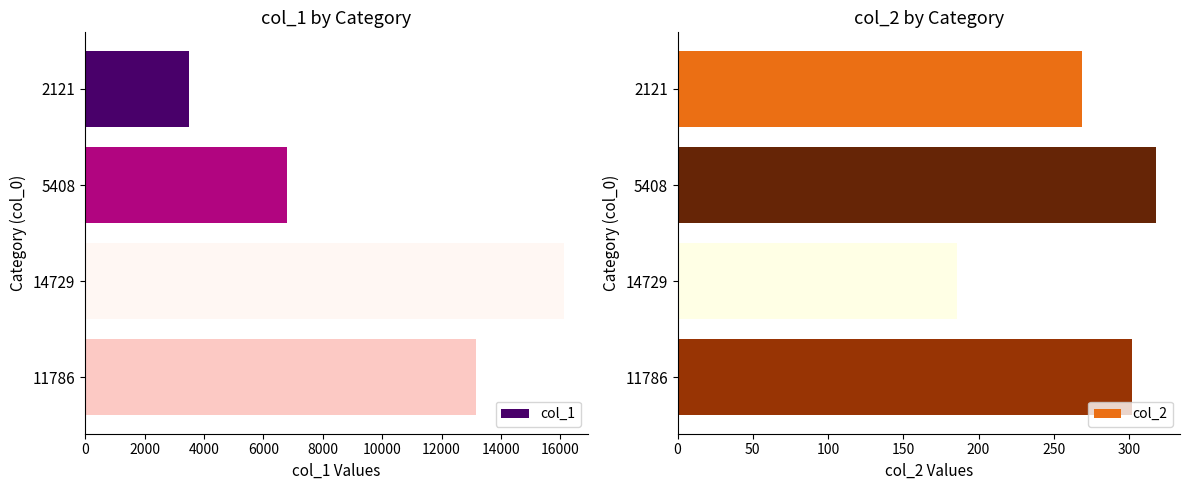

What are all the series names shown in the legend?

col_1, col_2